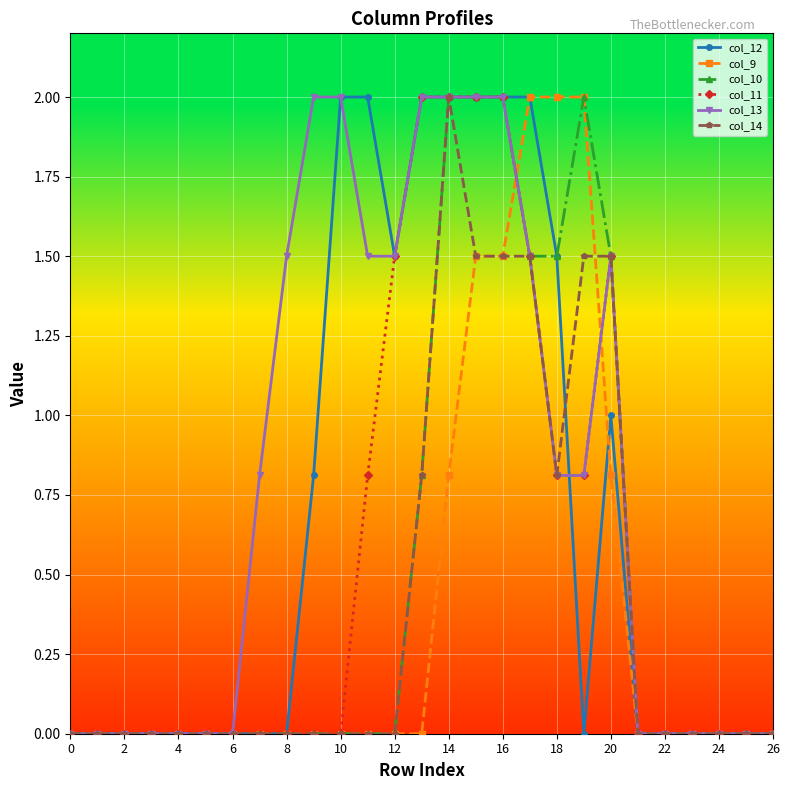

How many col_12 values are between 0 and 2?

27